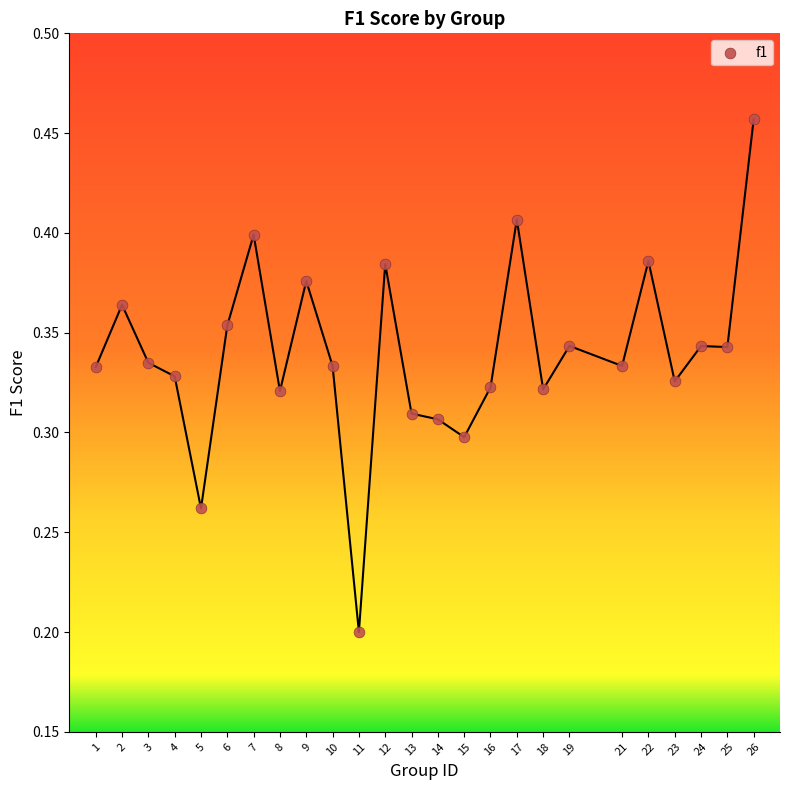

What is the range of X values (max minus min)?

25.0